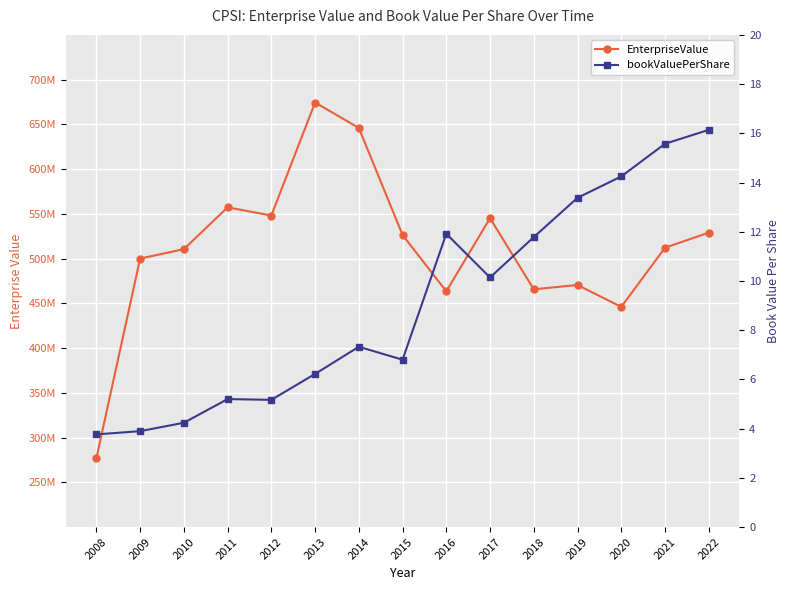

Which has a higher value, 2011 or 2012?

2011